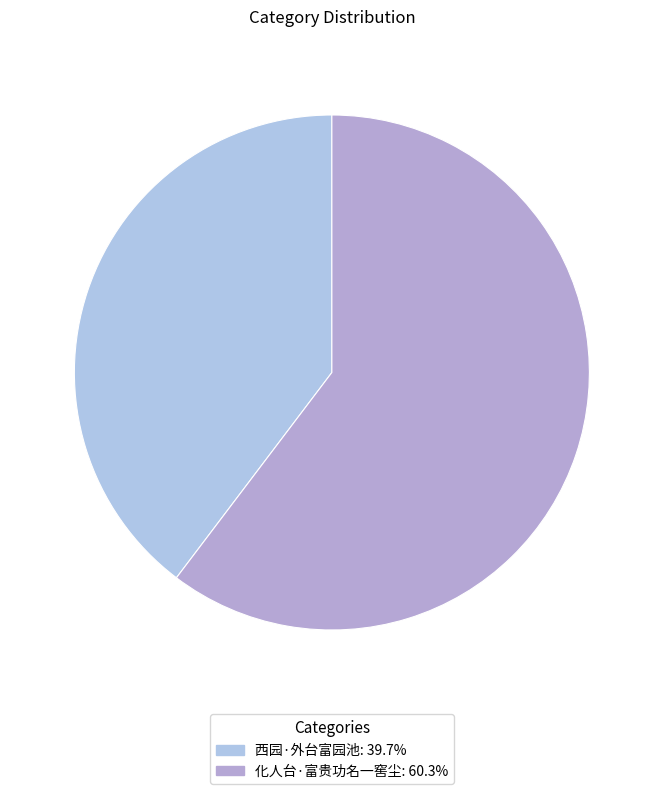

Do 化人台·富贵功名一窖尘 and 西园·外台富园池 together represent more than half of the pie?

Yes